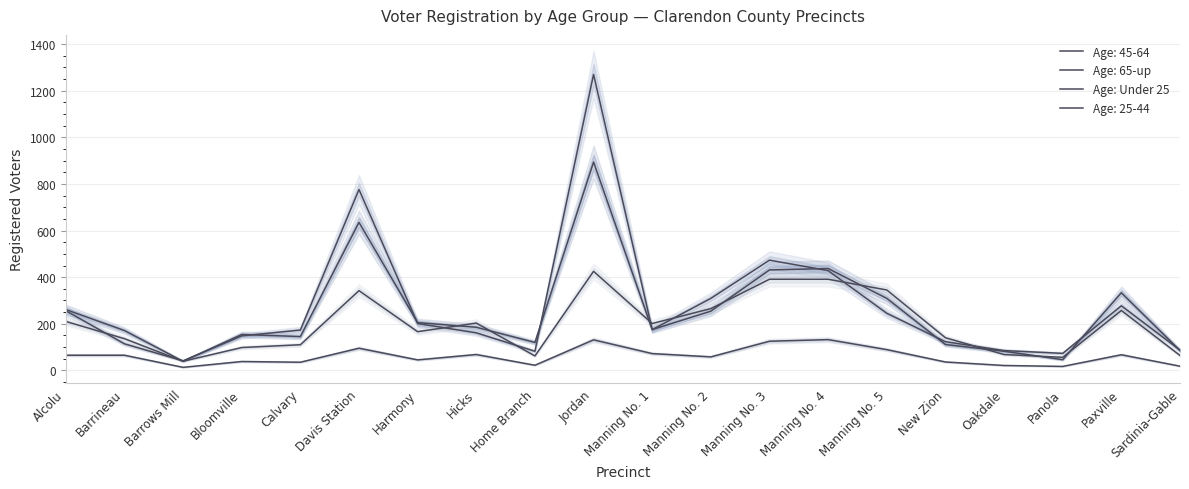

List the labels in order of value, largest first.

Manning No. 4, Jordan, Manning No. 3, Davis Station, Manning No. 5, Manning No. 1, Hicks, Paxville, Alcolu, Barrineau, Manning No. 2, Harmony, Bloomville, New Zion, Calvary, Home Branch, Oakdale, Sardinia-Gable, Panola, Barrows Mill